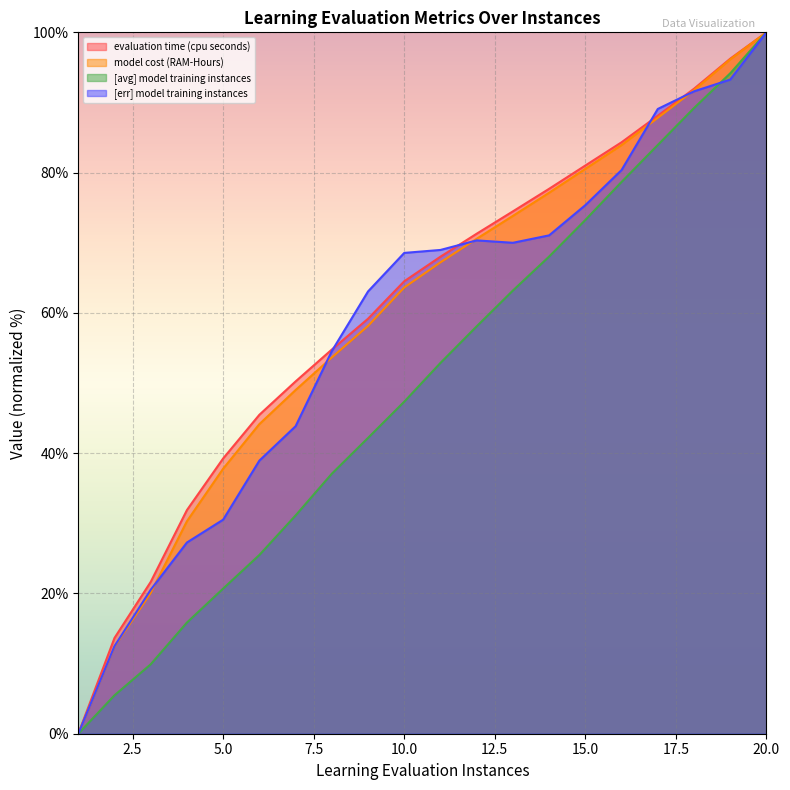

List the series in order of their peak value, highest first.

evaluation time (cpu seconds), model cost (RAM-Hours), [avg] model training instances, [err] model training instances